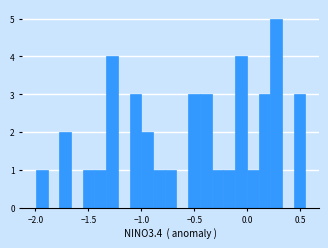

Around what value on the x-axis is the tallest bar? Give the approximate position of its centre, as read against the axis.

0.25